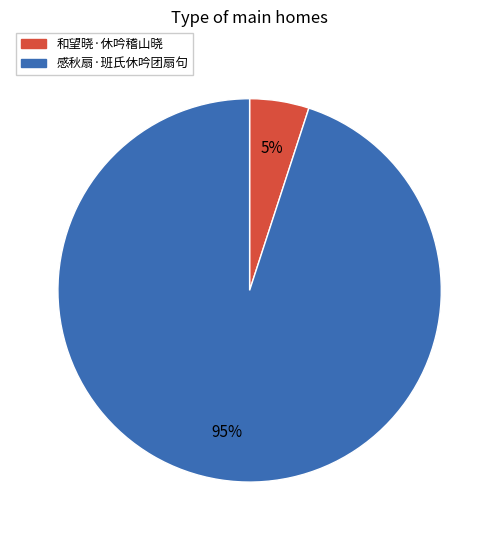

What percentage is the 和望晓·休吟稽山晓 slice, to the nearest percent?

5%